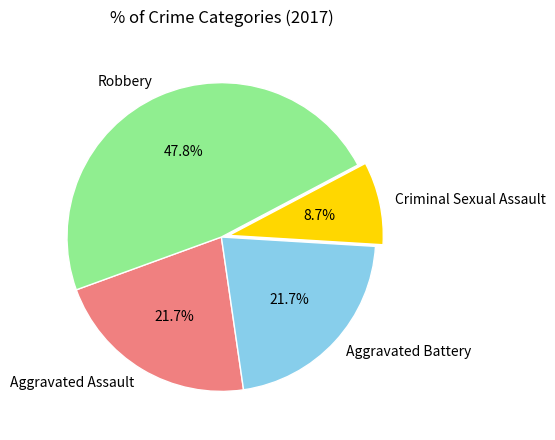

True or false: Robbery accounts for 48% of the total.

True